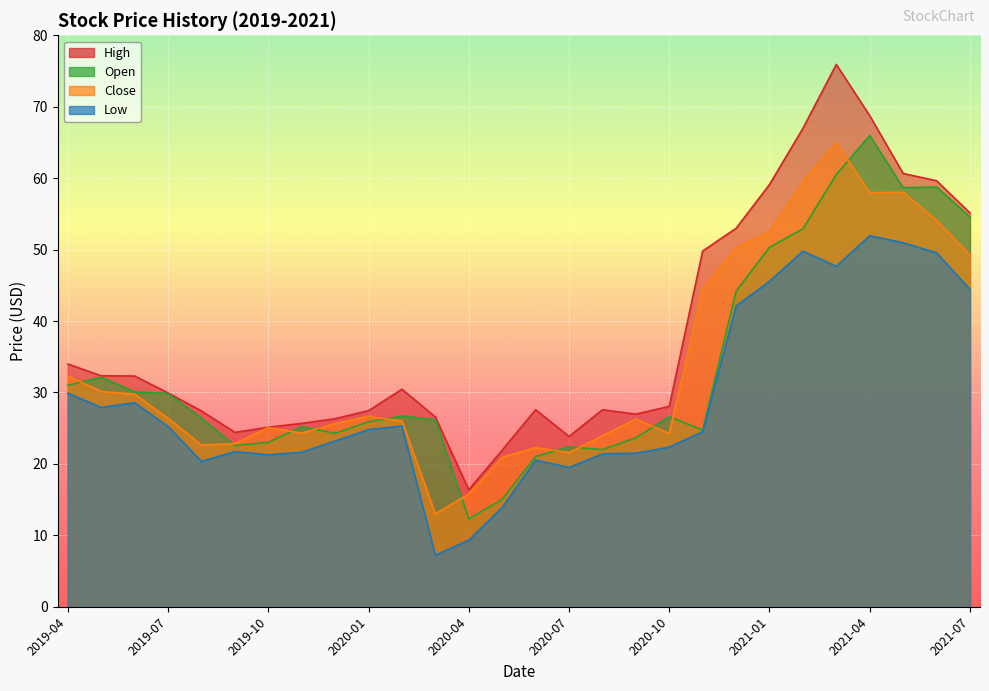

The value of Open at 2021-07 is 72.1. True or false?

False